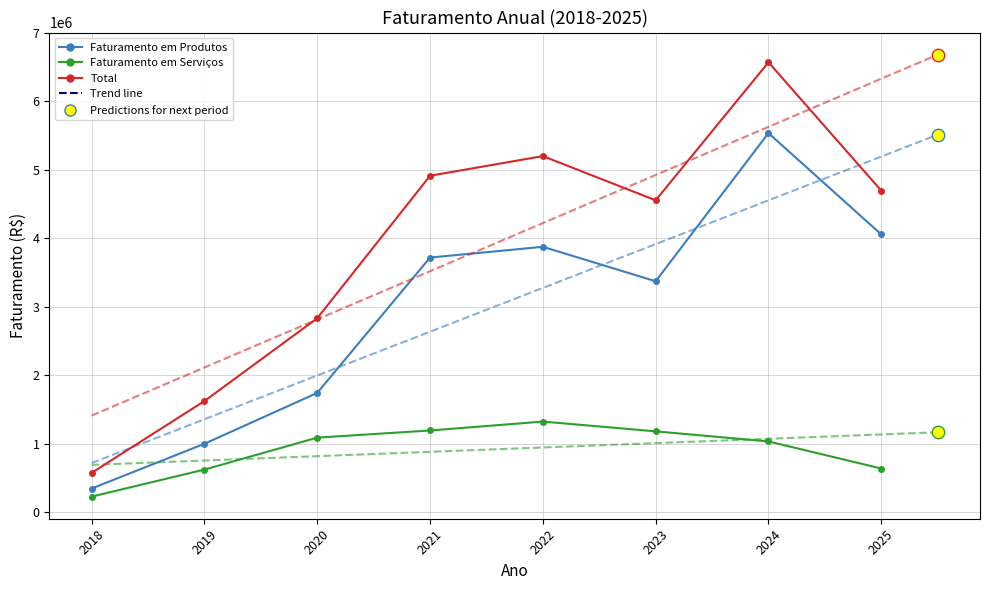

Which series has the largest total across all categories?

Total